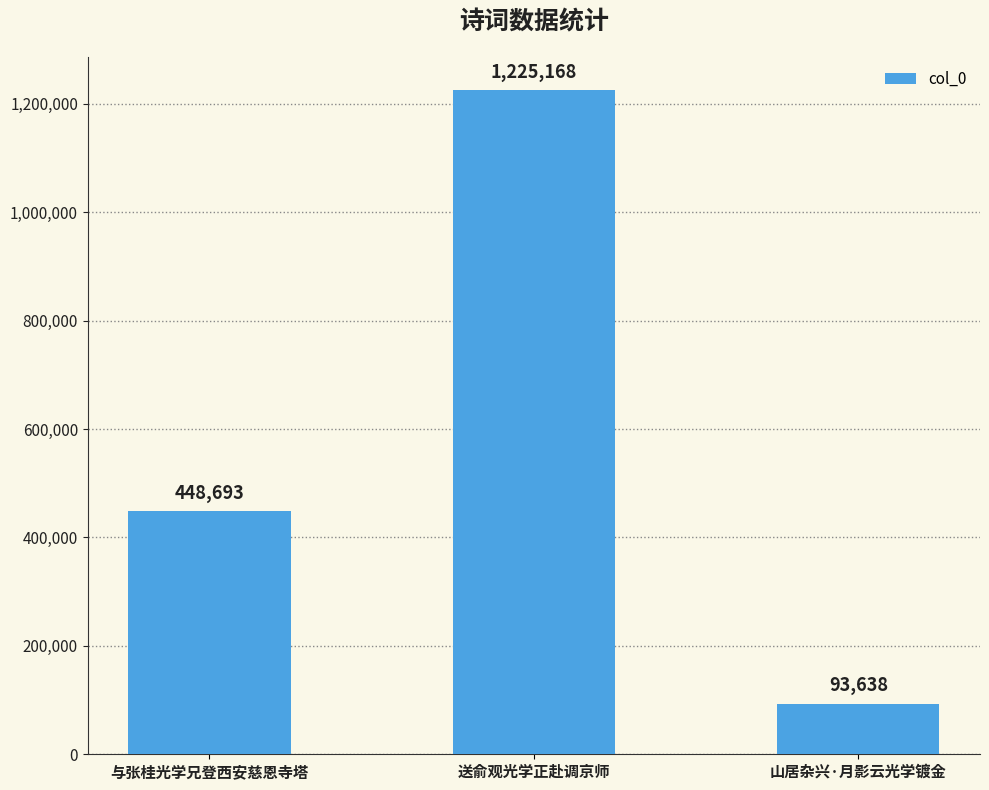

The chart shows a value of 93638 at 山居杂兴·月影云光学镀金. True or false?

True